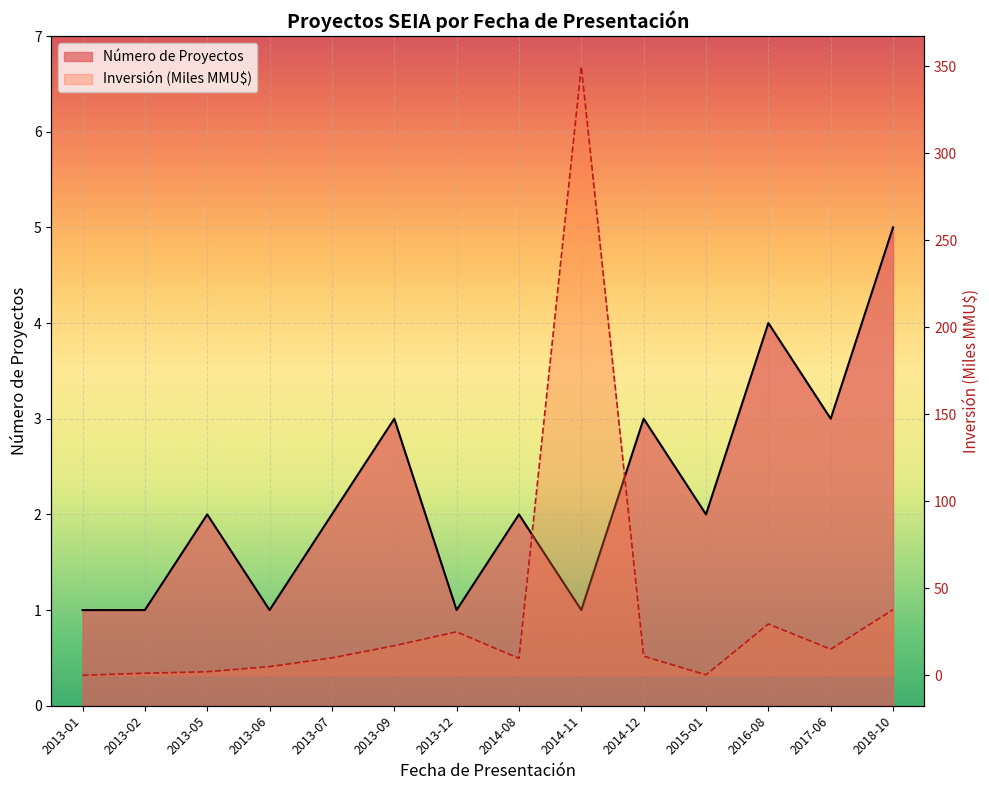

Reading left to right, list all the values displayed in this chart.

Número de Proyectos: 1.0	1.0	2.0	1.0	2.0	3.0	1.0	2.0	1.0	3.0	2.0	4.0	3.0	5.0
Inversión Total (MMU$): 0.0	1.2	2.0	5.0	10.0	17.0	25.0	9.7	350.0	11.0	0.2	29.5	15.0	37.8